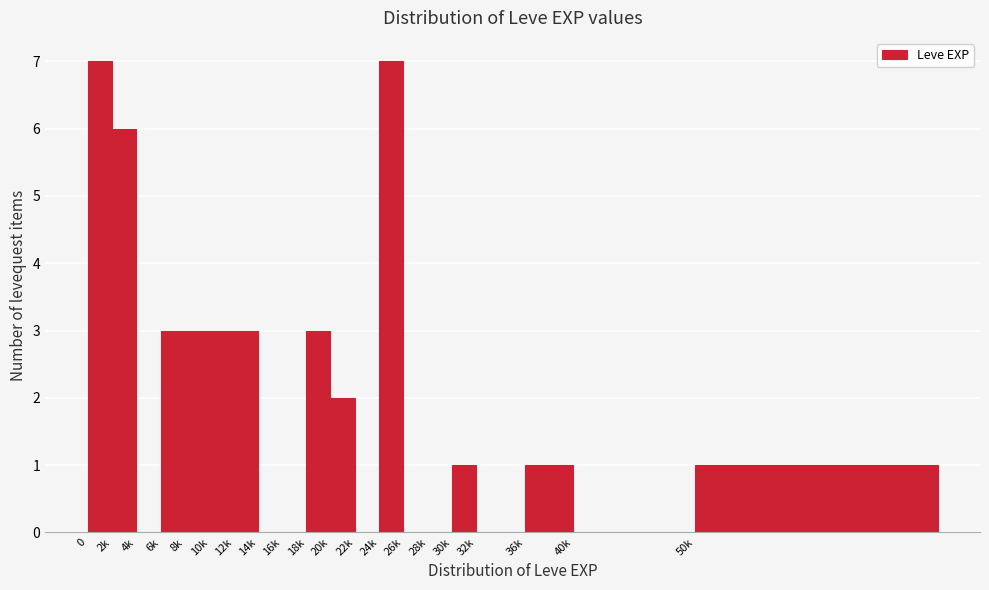

Reading left to right, transcribe all the data shown in this chart.

0=7	2k=6	4k=0	6k=3	8k=3	10k=3	12k=3	14k=0	16k=0	18k=3	20k=2	22k=0	24k=7	26k=0	28k=0	30k=1	32k=0	36k=1	40k=0	50k=1